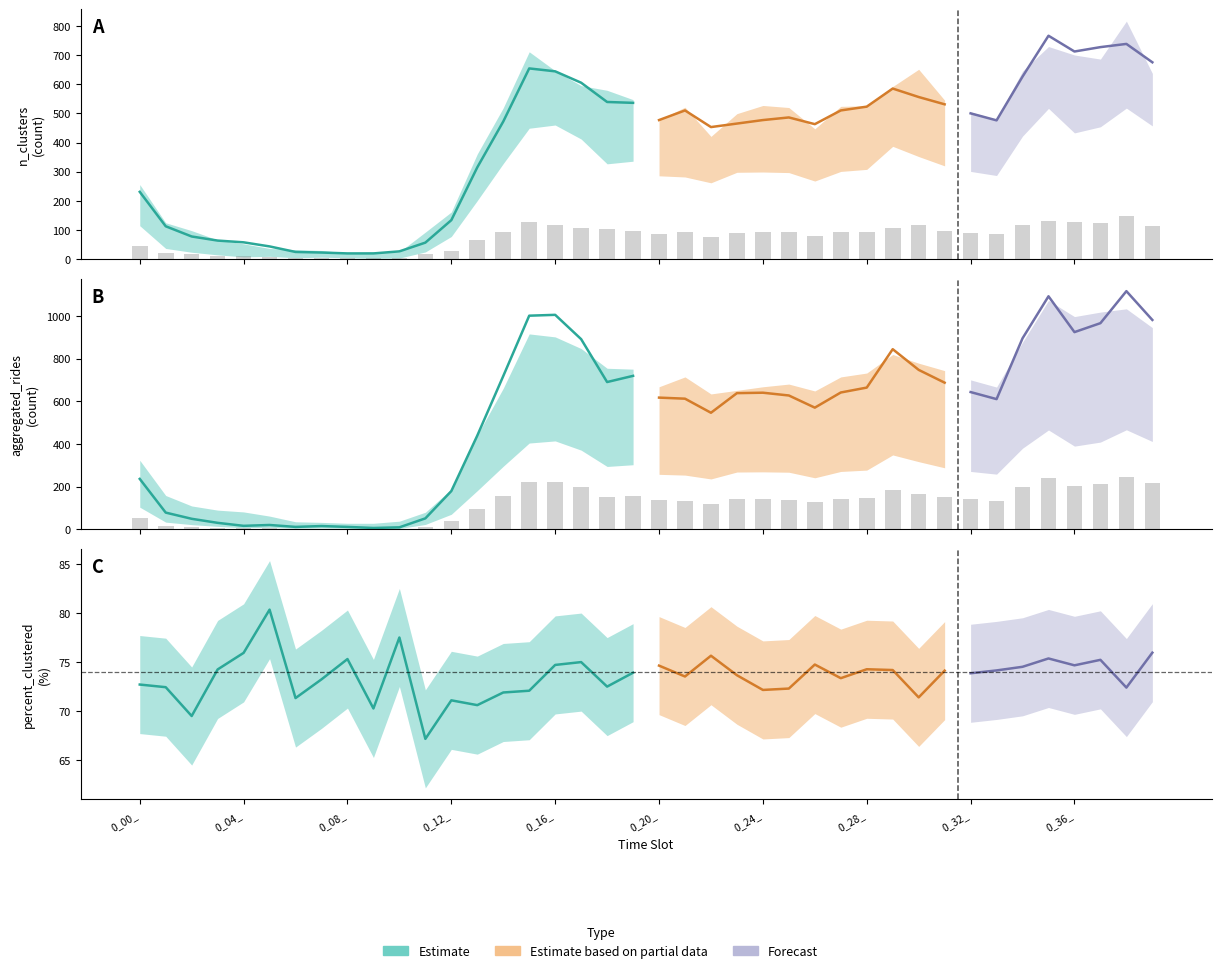

Where is n_clusters nearest to the value 393?

0_22_